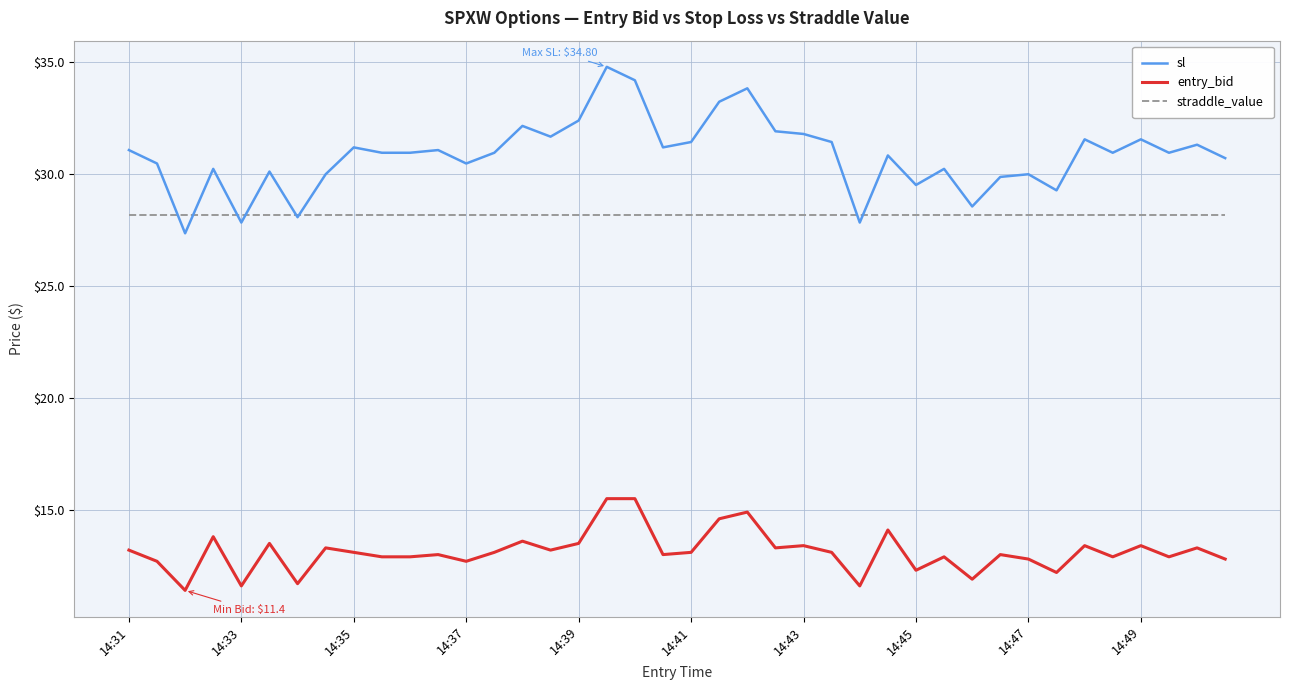

What is the minimum value for sl?

27.4